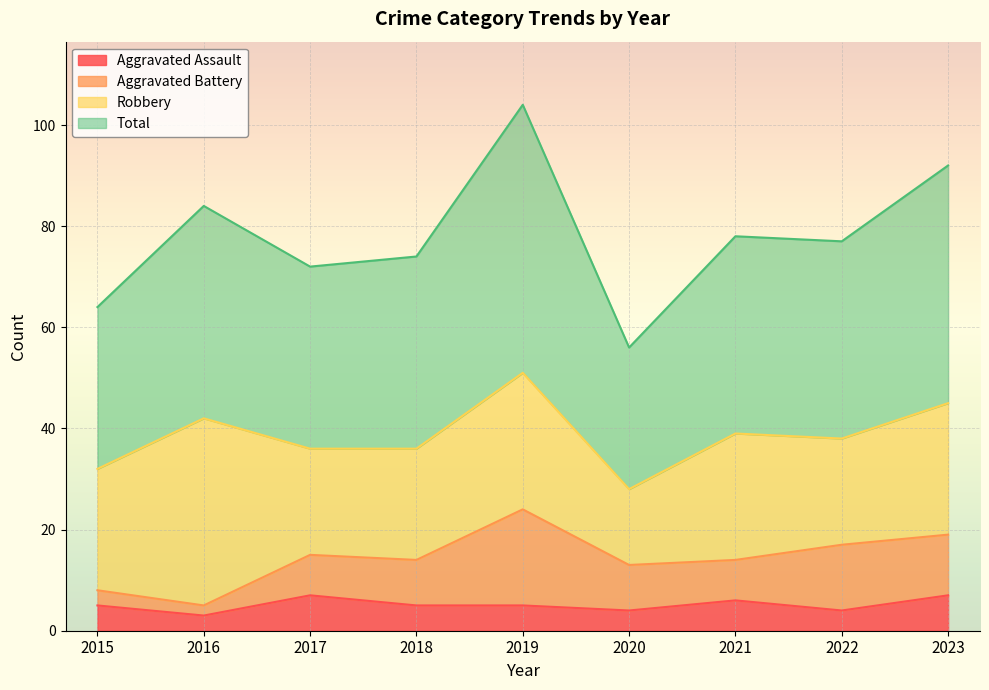

How many values in the Aggravated Assault series exceed 5?

3